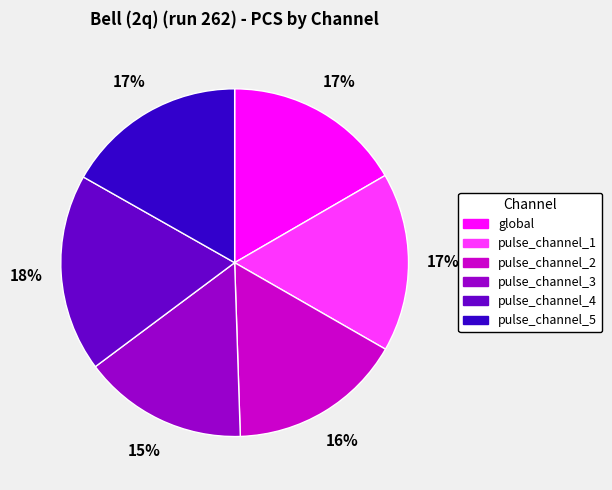

Count the number of slices in the pie.

6